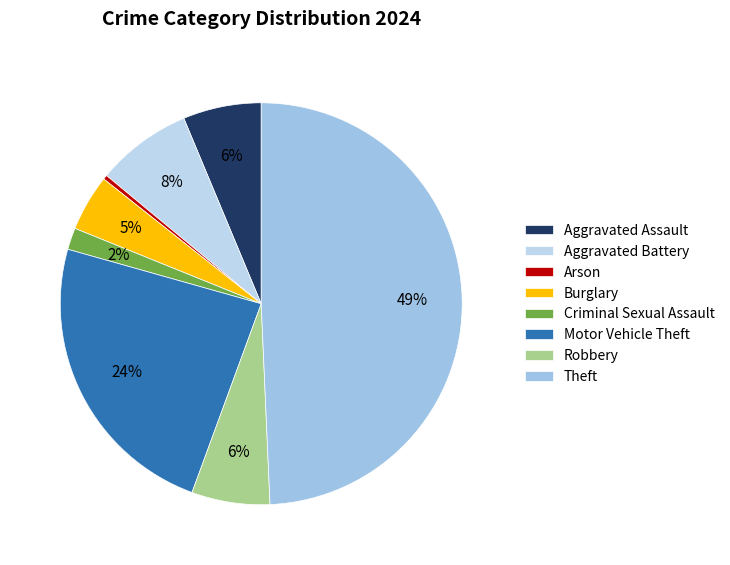

Is it true that Theft is 64% of the pie?

False